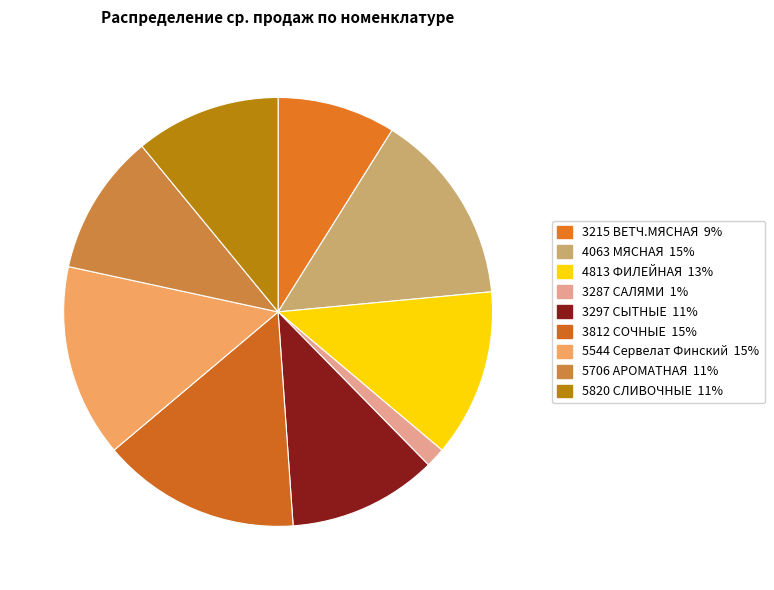

Does 3287 САЛЯМИ account for over 50% of the chart?

No